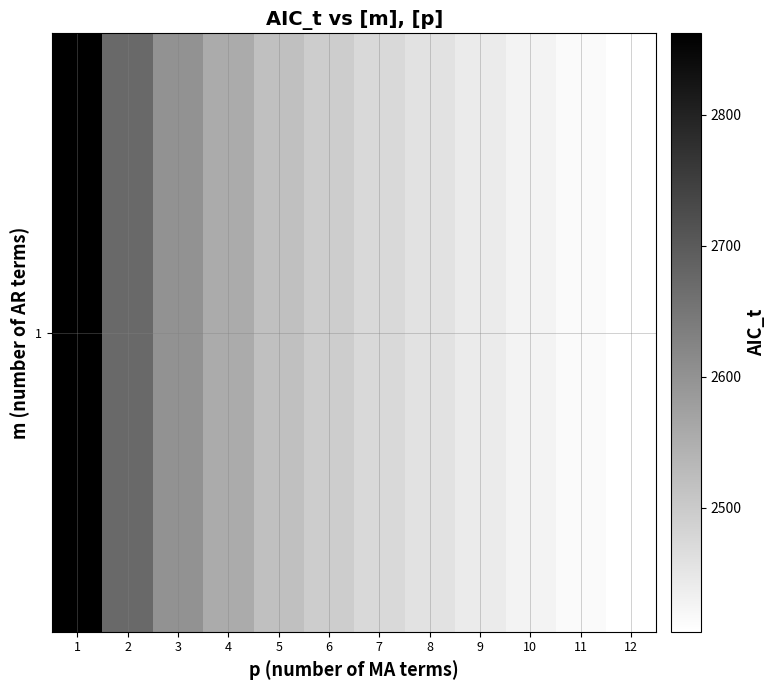

The chart shows a value of 2428.0 at 10. True or false?

True